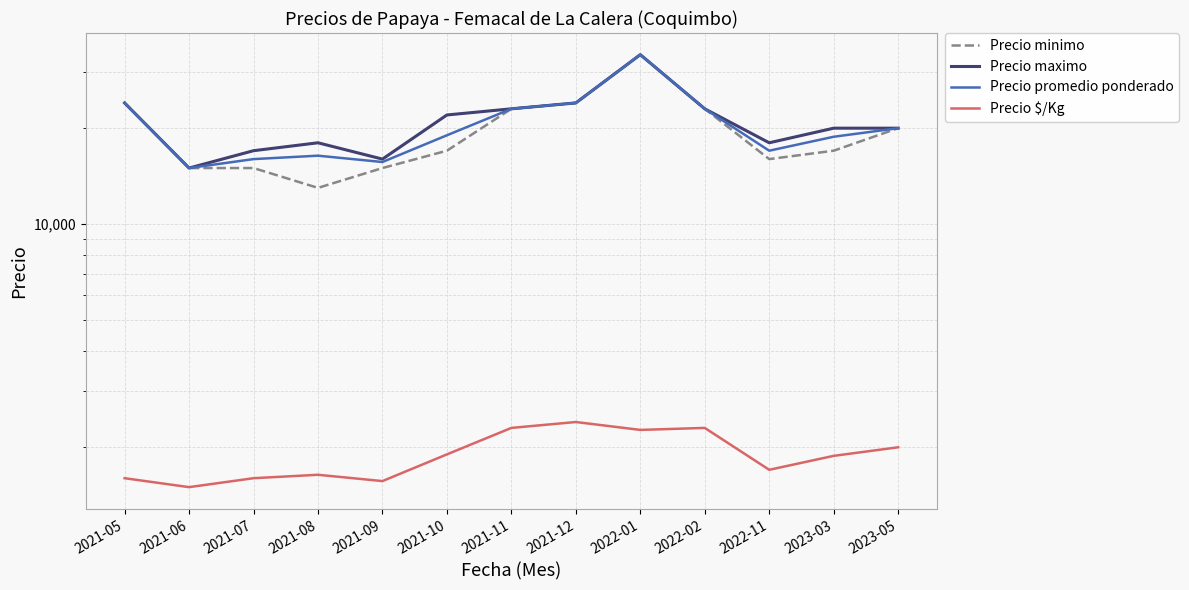

The Precio $/Kg series shows 3061 at 2022-02. True or false?

False